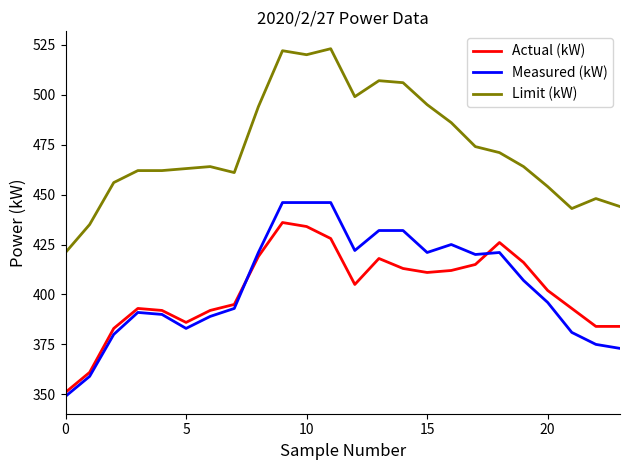

Rank the series by their maximum value, from highest to lowest.

Limit (kW), Measured (kW), Actual (kW)